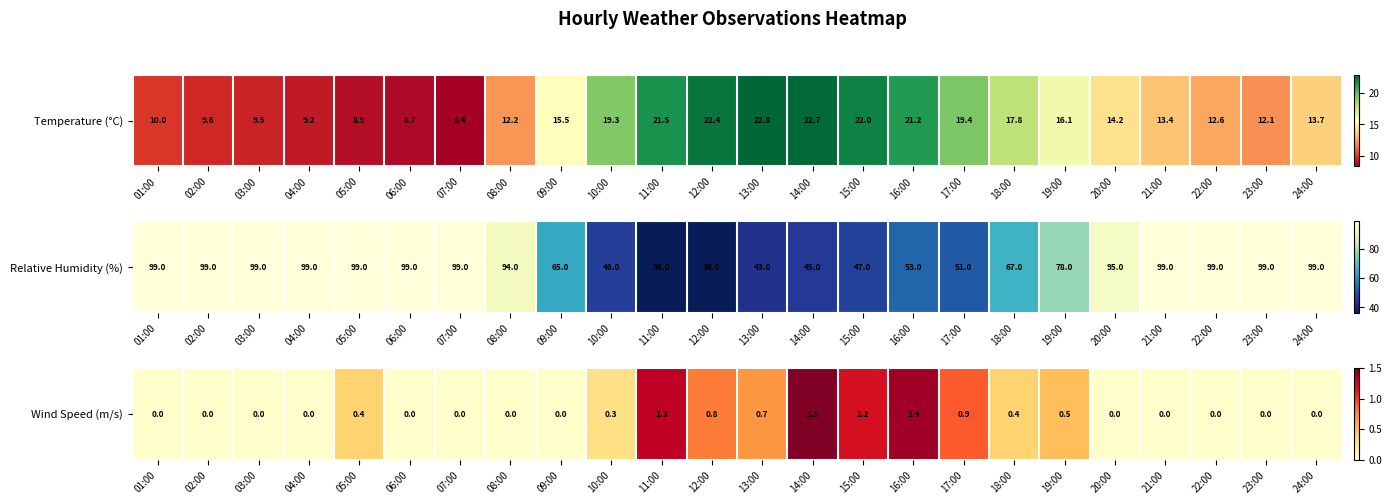

Rank the categories by value from lowest to highest.

01:00, 02:00, 03:00, 04:00, 06:00, 07:00, 08:00, 09:00, 20:00, 21:00, 22:00, 23:00, 24:00, 10:00, 05:00, 18:00, 19:00, 13:00, 12:00, 17:00, 15:00, 11:00, 16:00, 14:00